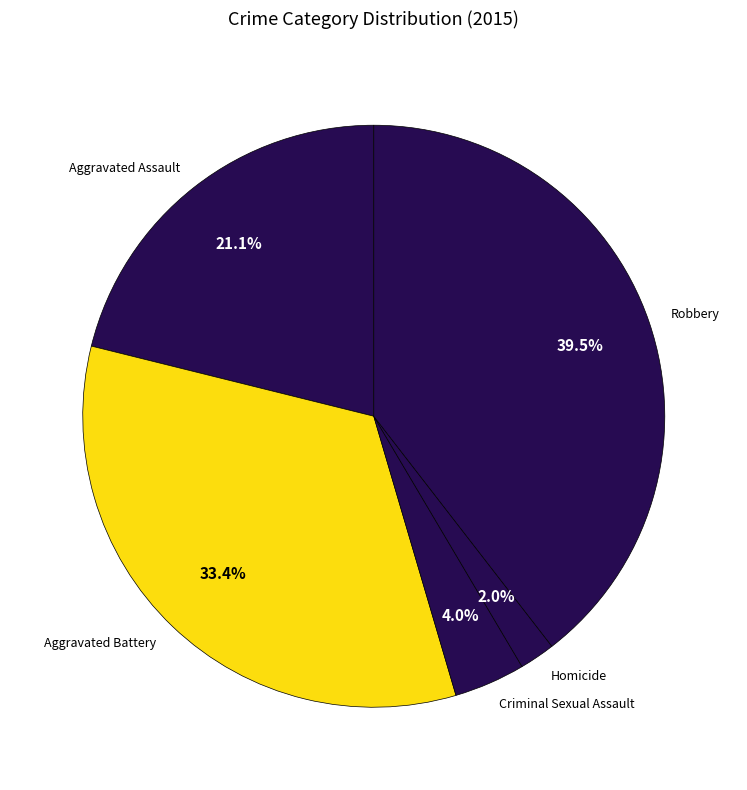

Is there any slice that represents more than half of the pie?

No